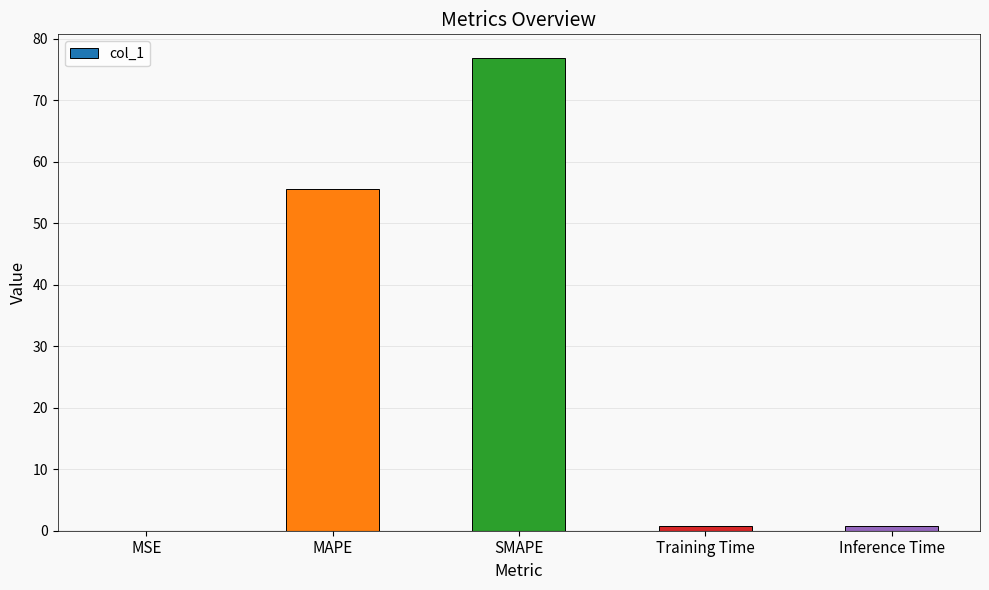

The chart shows a value of 76.9 at SMAPE. True or false?

True